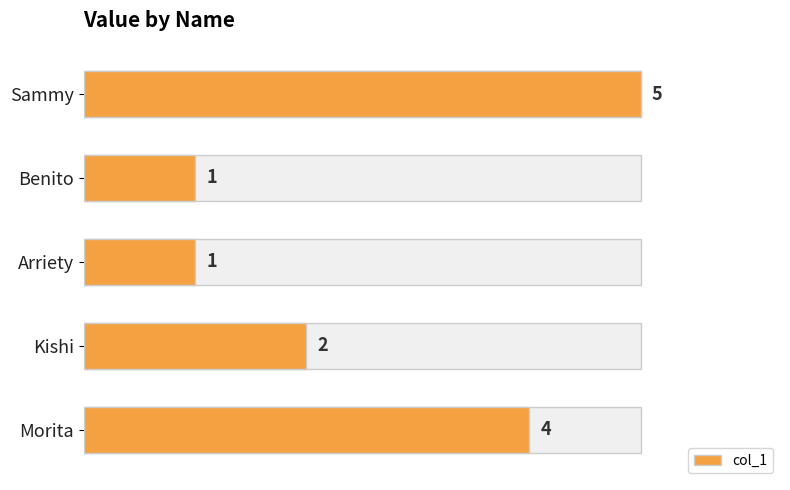

What is the difference between the maximum and minimum values?

4